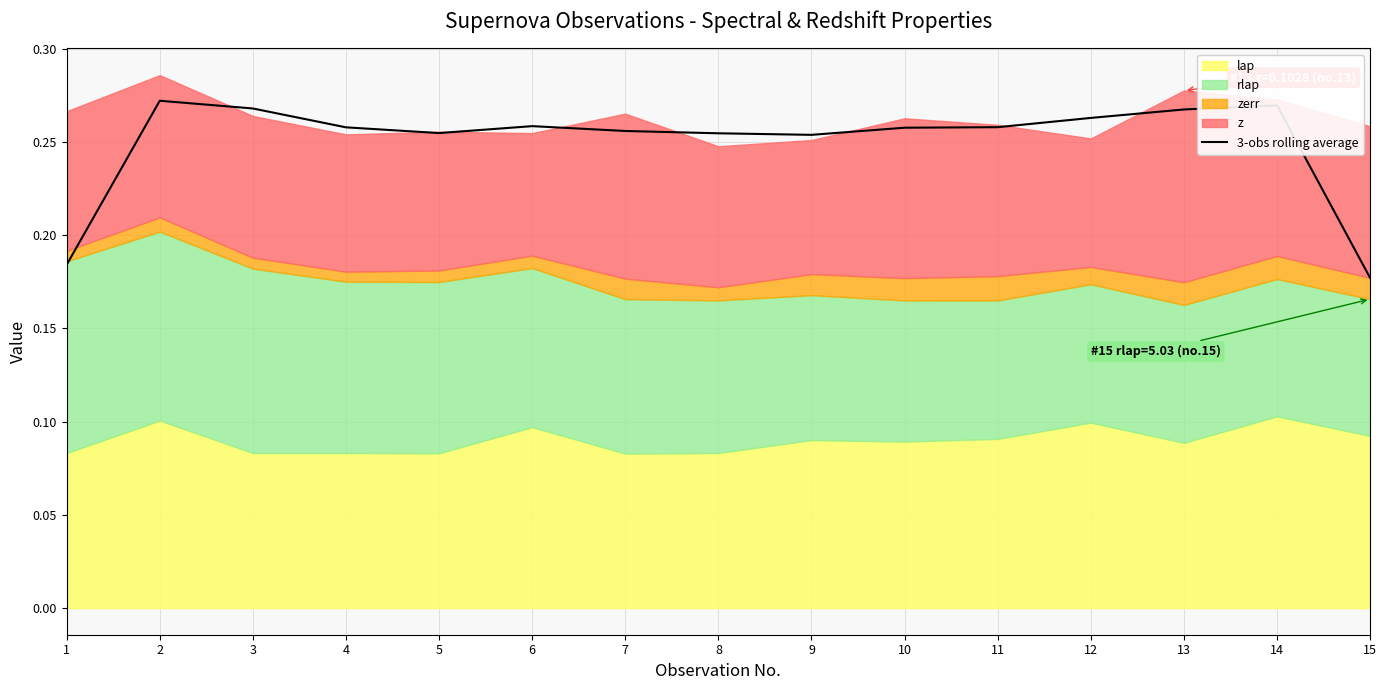

Rank the categories by value from highest to lowest.

2, 14, 3, 13, 12, 6, 11, 4, 10, 7, 5, 8, 9, 1, 15